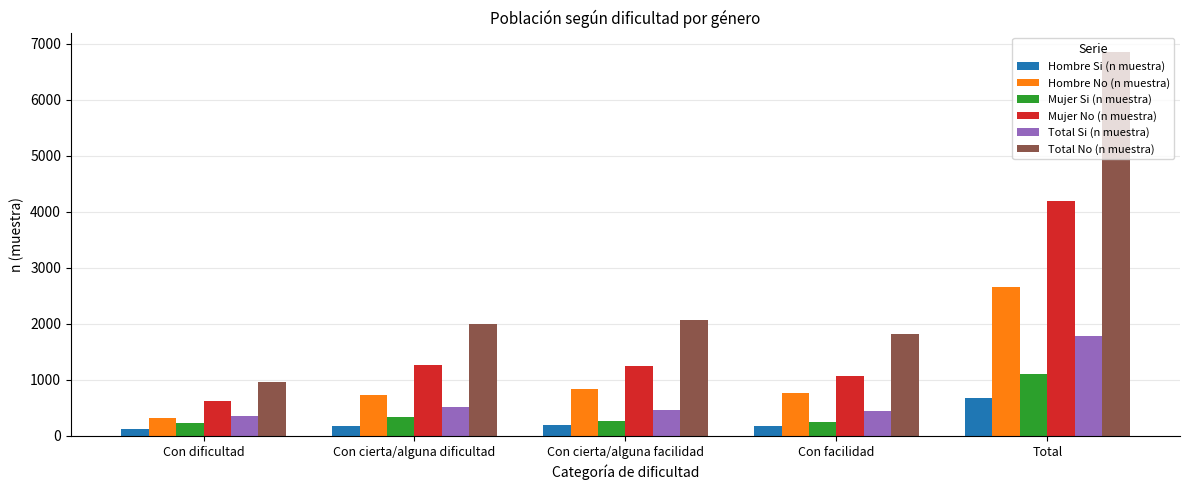

List the series in order of their peak value, highest first.

Total No (n muestra), Mujer No (n muestra), Hombre No (n muestra), Total Si (n muestra), Mujer Si (n muestra), Hombre Si (n muestra)